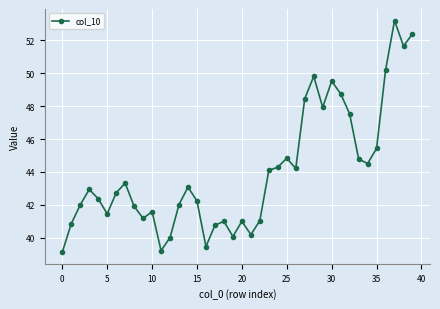

Does the chart display data point markers on the line(s)?

Yes